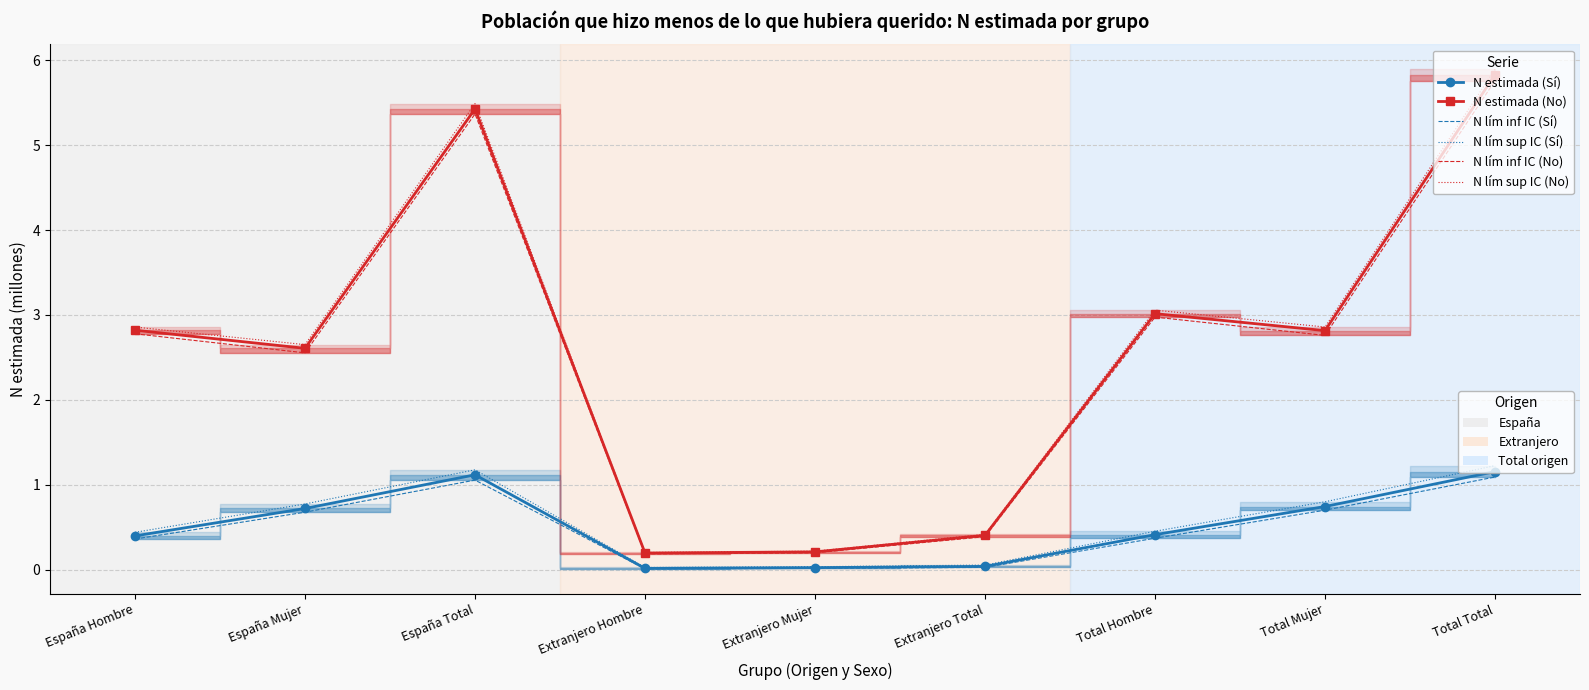

The N estimada (Sí) series shows 0.3 at España Mujer. True or false?

False